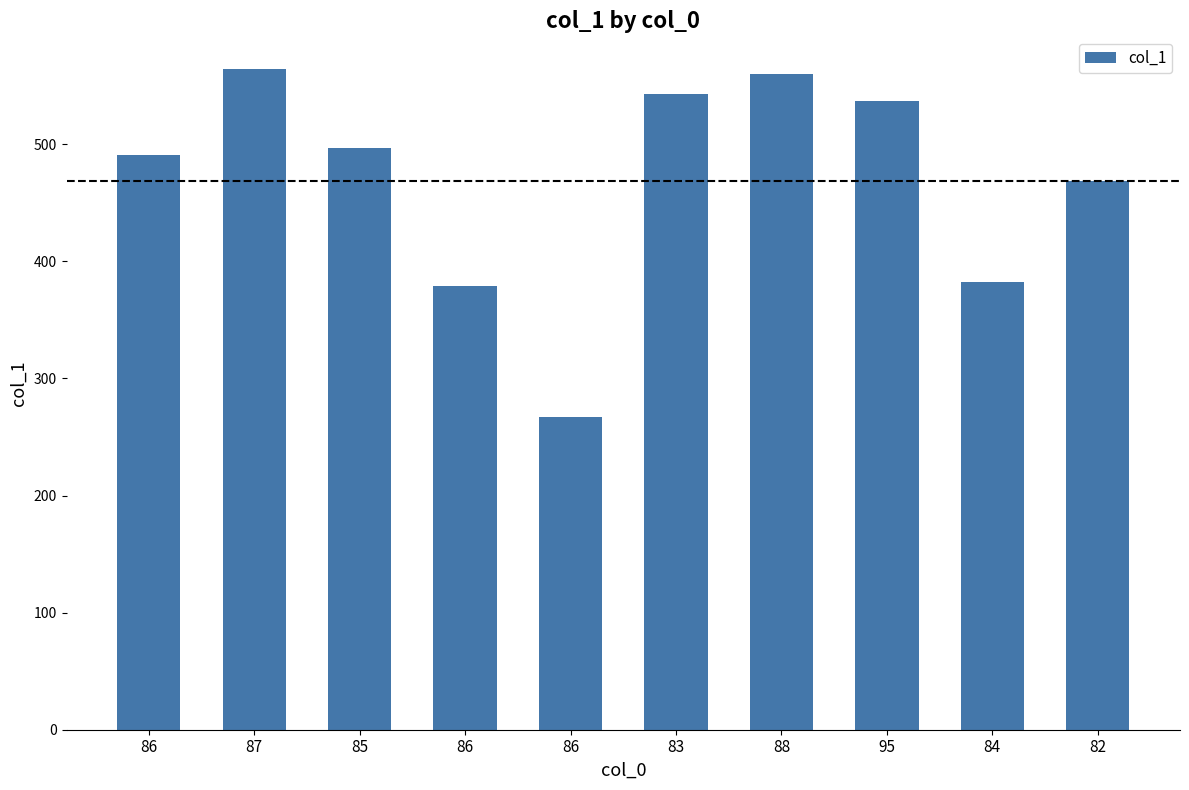

Count the number of categories in the chart.

10